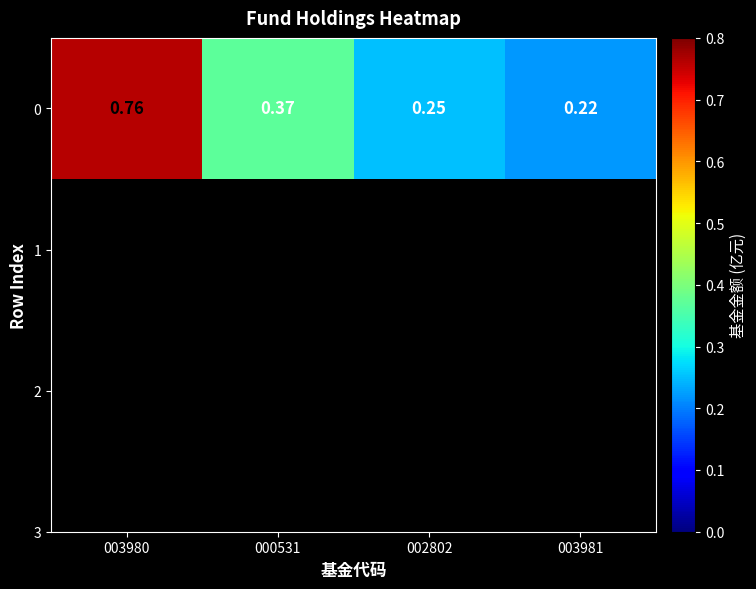

What is the greatest value displayed?

0.8